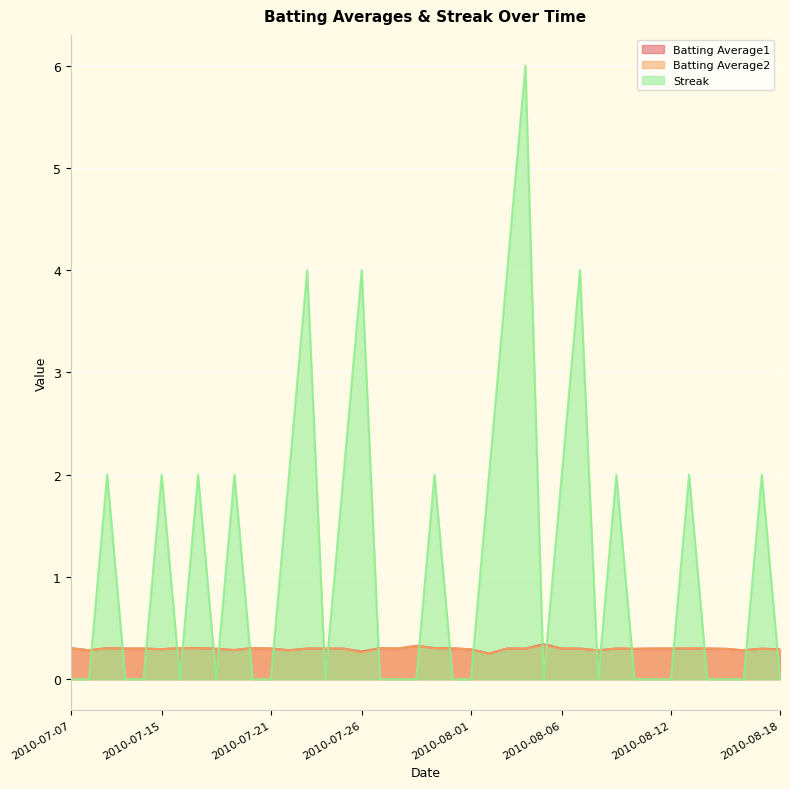

What is the maximum value for Streak?

6.0